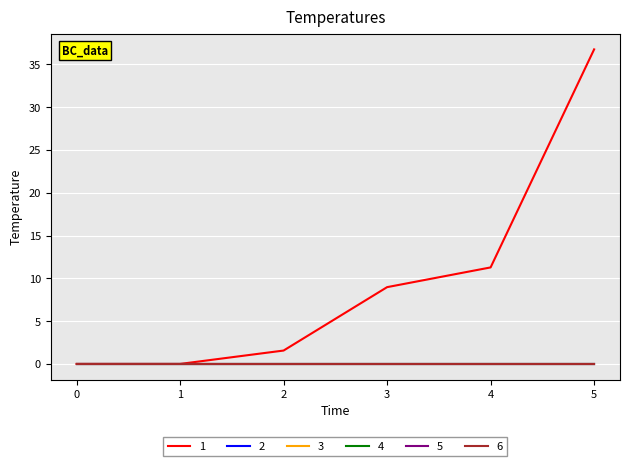

Which series has the largest total across all categories?

1